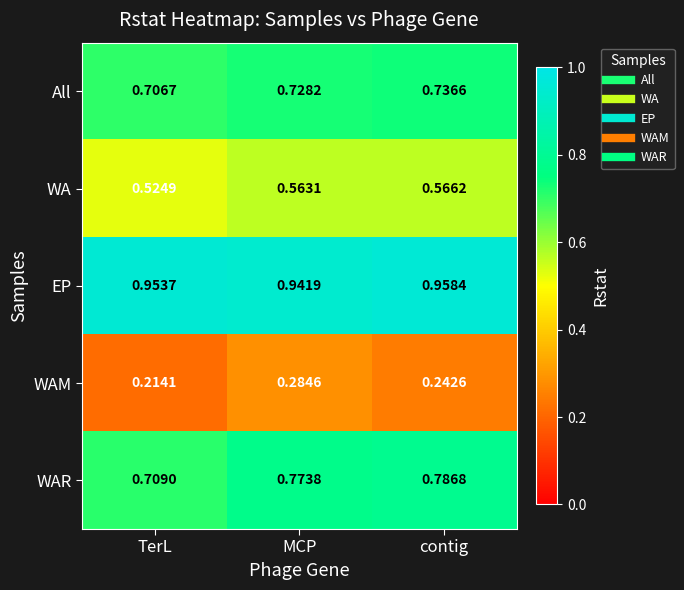

At which label is WAR closest to 0?

TerL